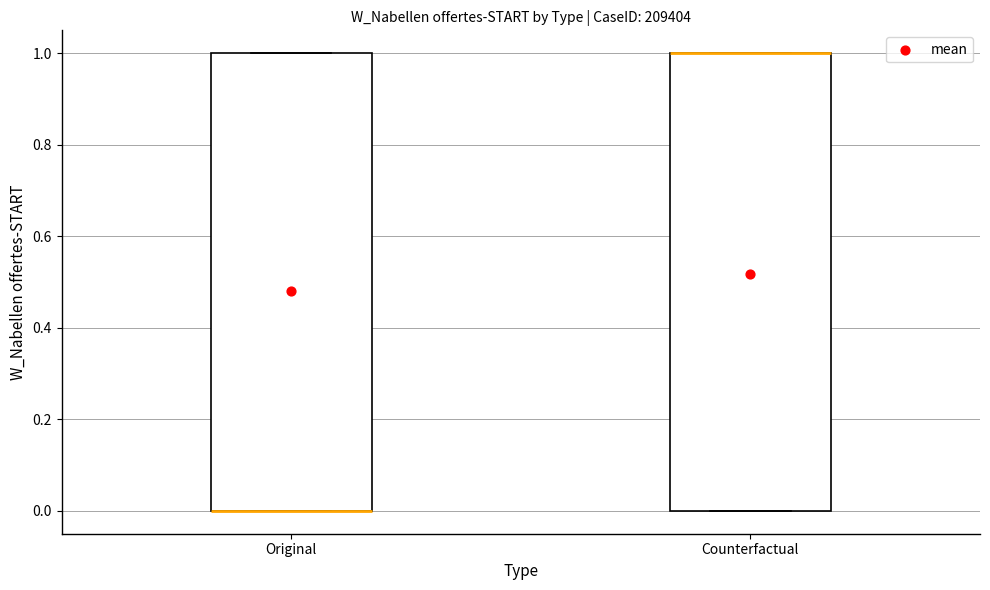

Where is the upper edge of the box for Original on the y-axis? The values are not printed on the chart, so give them approximately, as read against the axis.

1